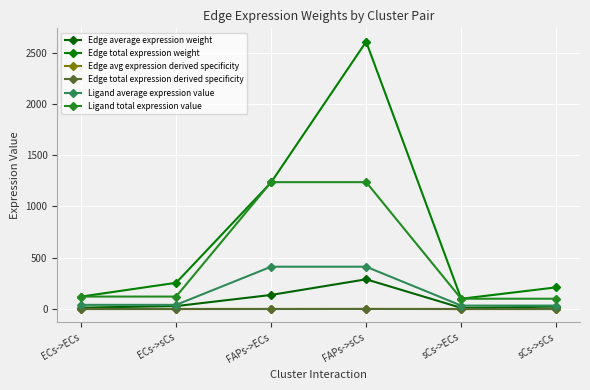

What is the label of the 1st point from the left?

ECs->ECs